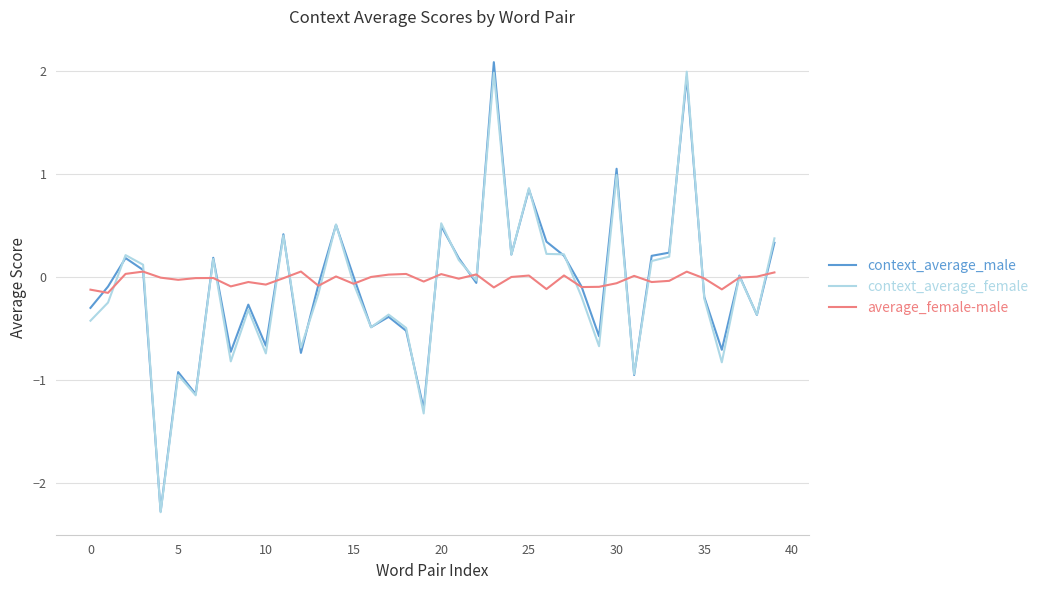

What is the minimum value for context_average_female?

-2.3